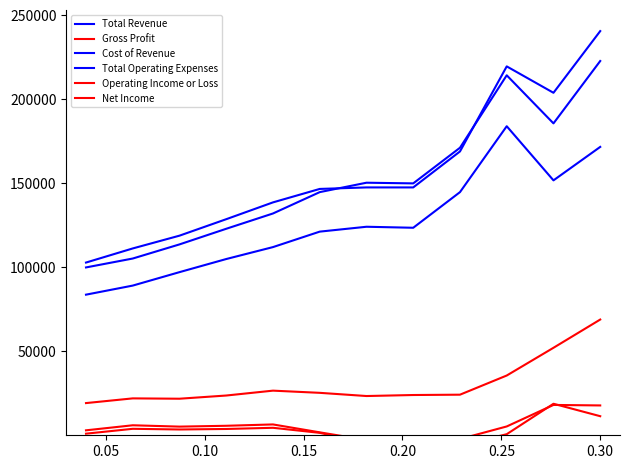

What position from the right is 0.15?

9